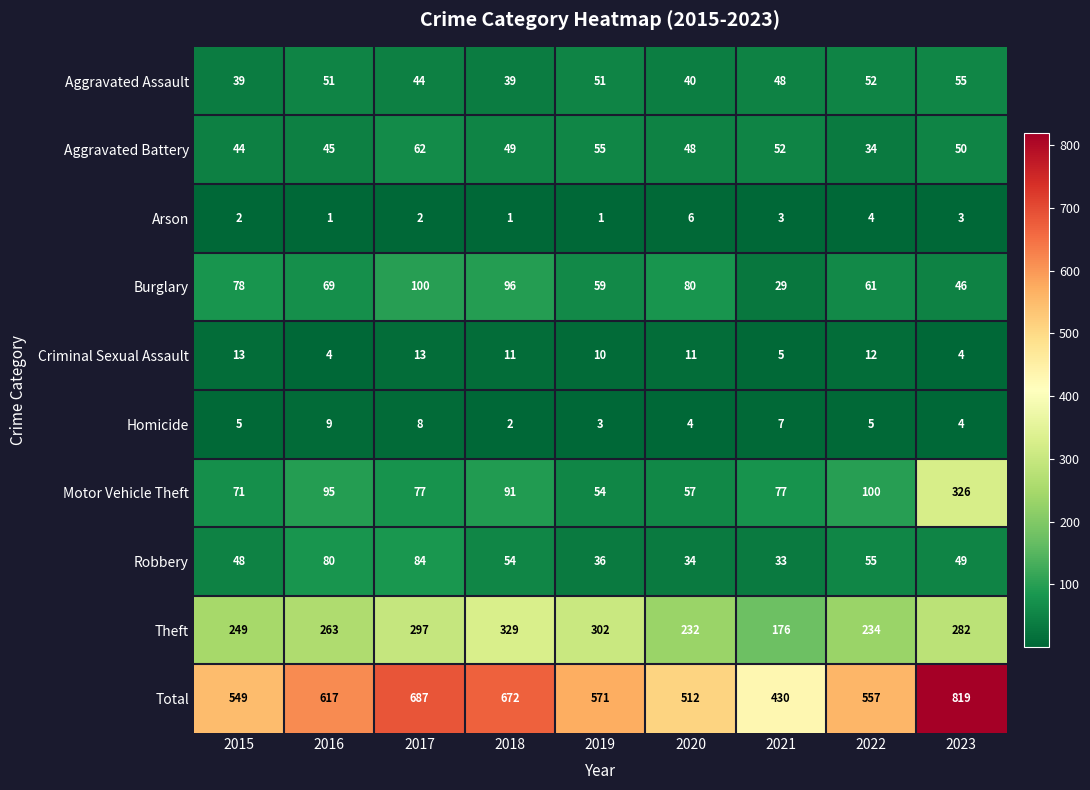

True or false: Criminal Sexual Assault has a value of 16 at 2019.

False